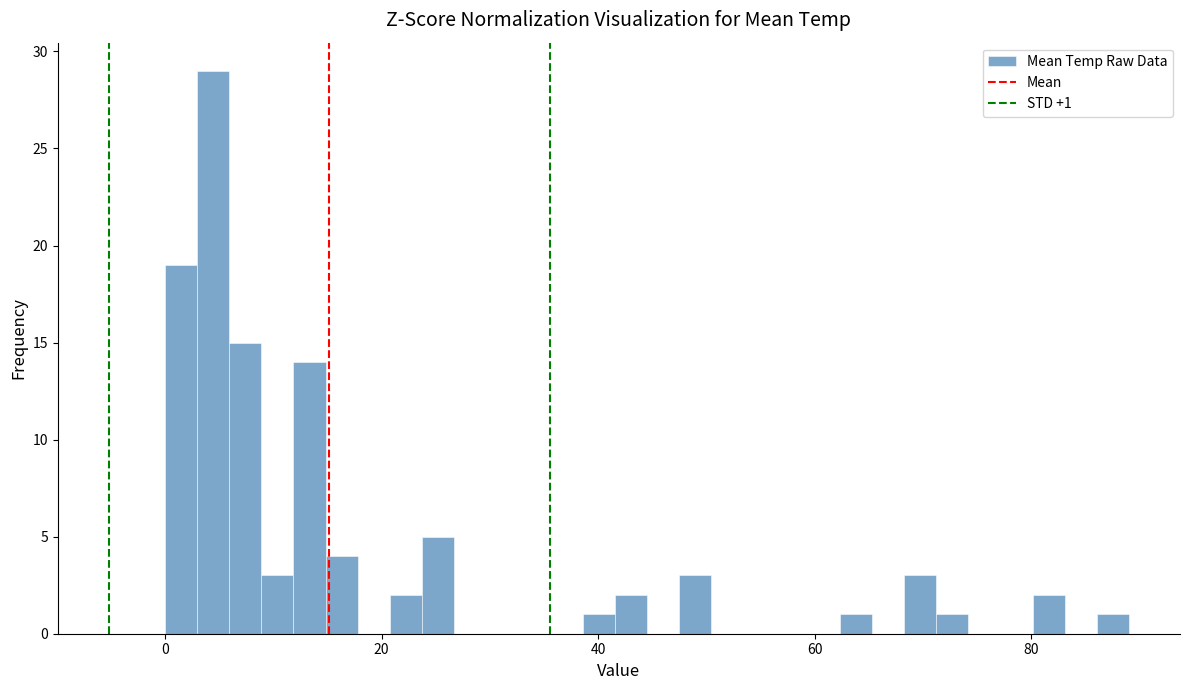

Read against the x-axis, roughly where is the centre of the tallest bar?

4